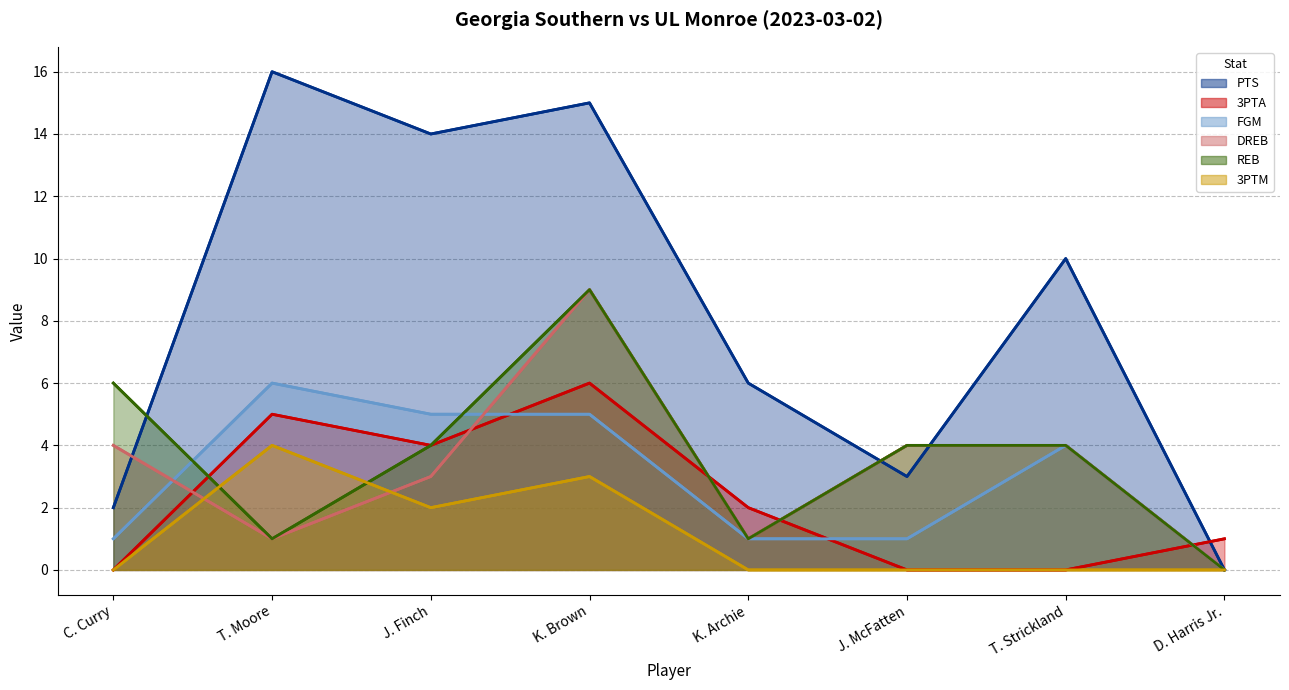

Is the value of FGM at D. Harris Jr. greater than the value of DREB at T. Strickland?

No